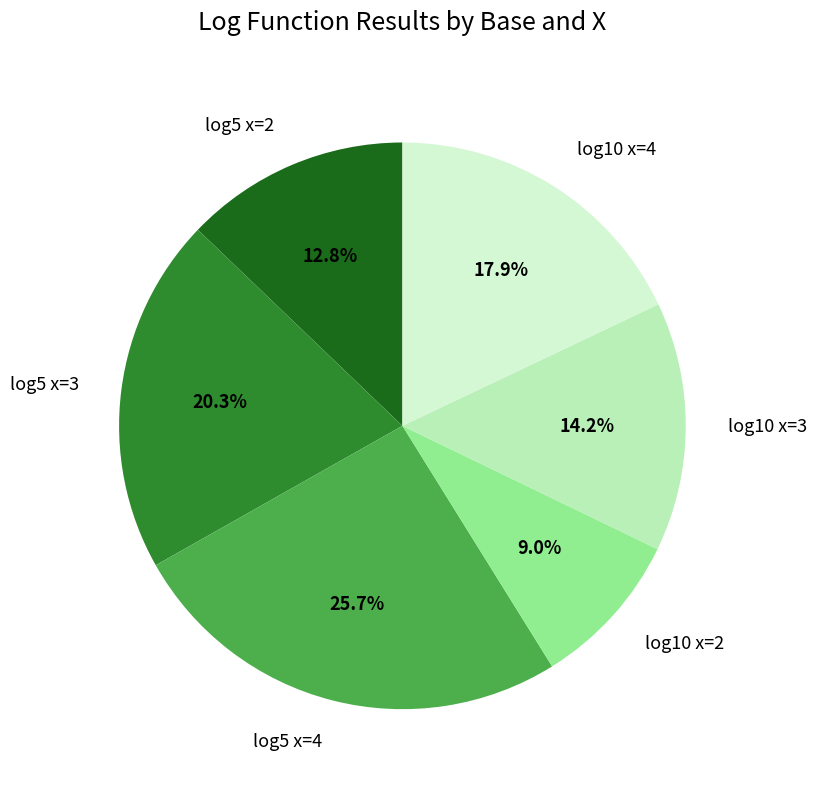

Which has a higher value, log10 x=4 or log10 x=2?

log10 x=4